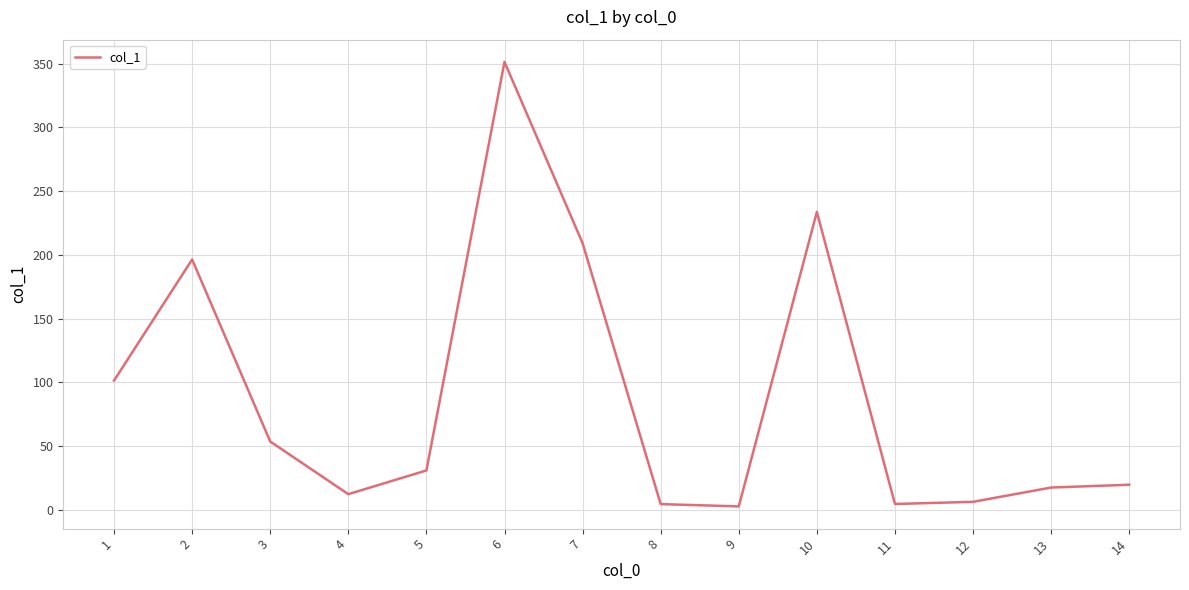

How many values exceed 30?

7